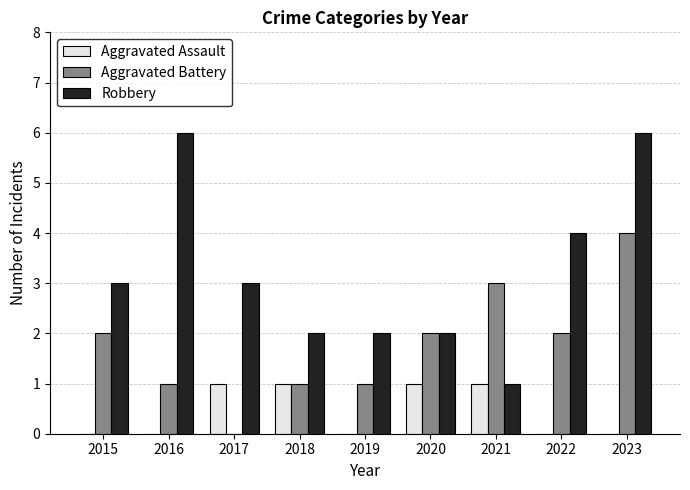

What is the greatest value displayed?

6